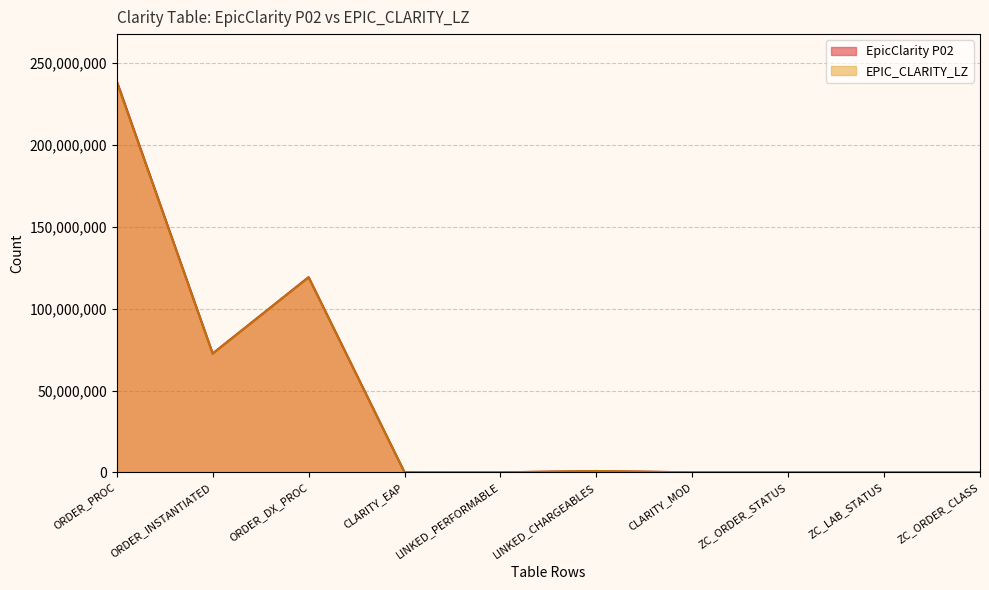

Which series changed the most between ORDER_DX_PROC and ZC_ORDER_CLASS?

EpicClarity P02